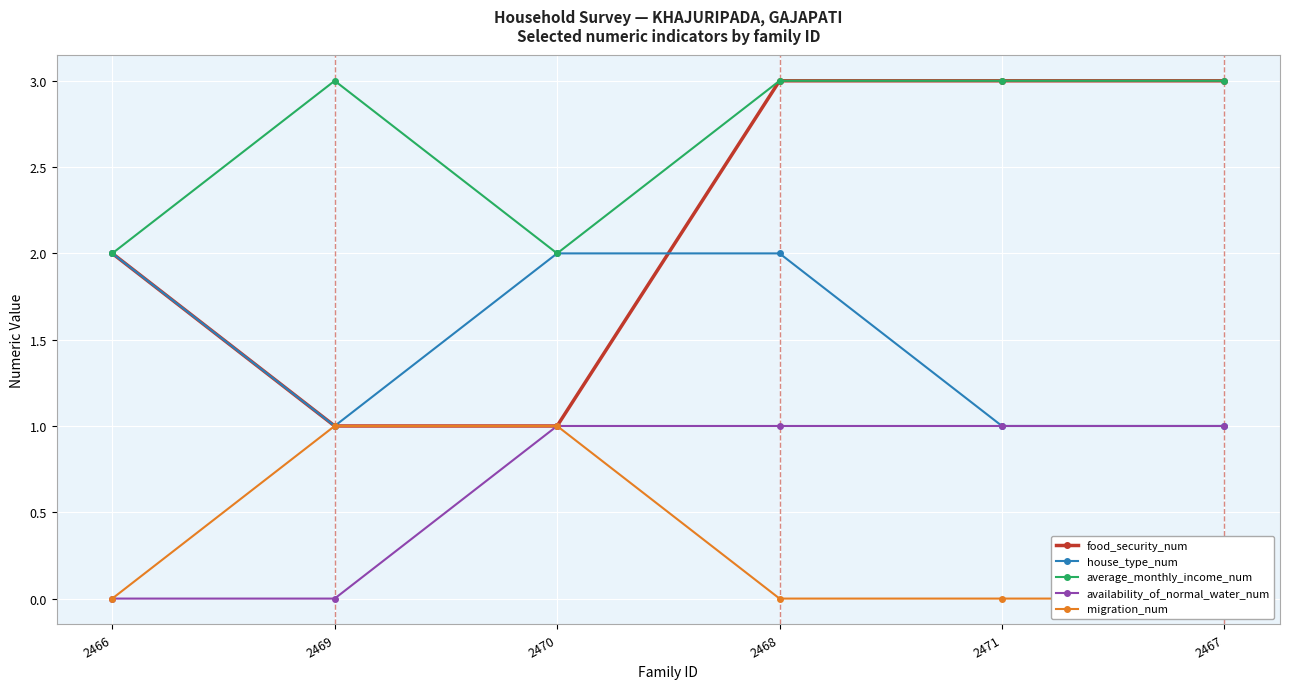

What is the sum of all food_security_num values?

13